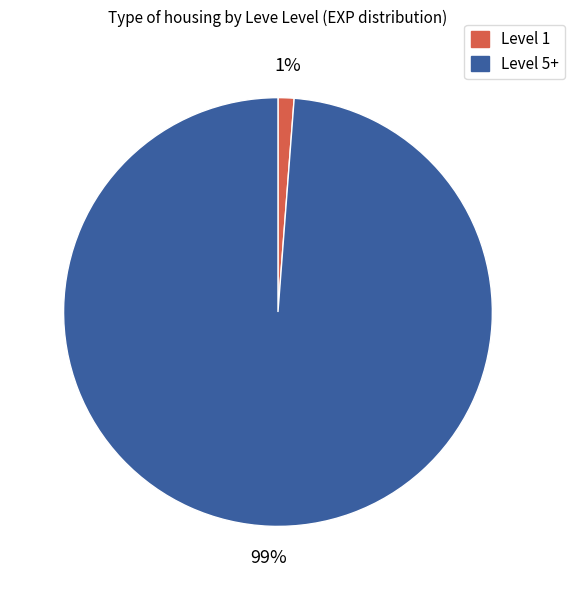

Combined, do Level 1 and Level 5+ account for over 50%?

Yes